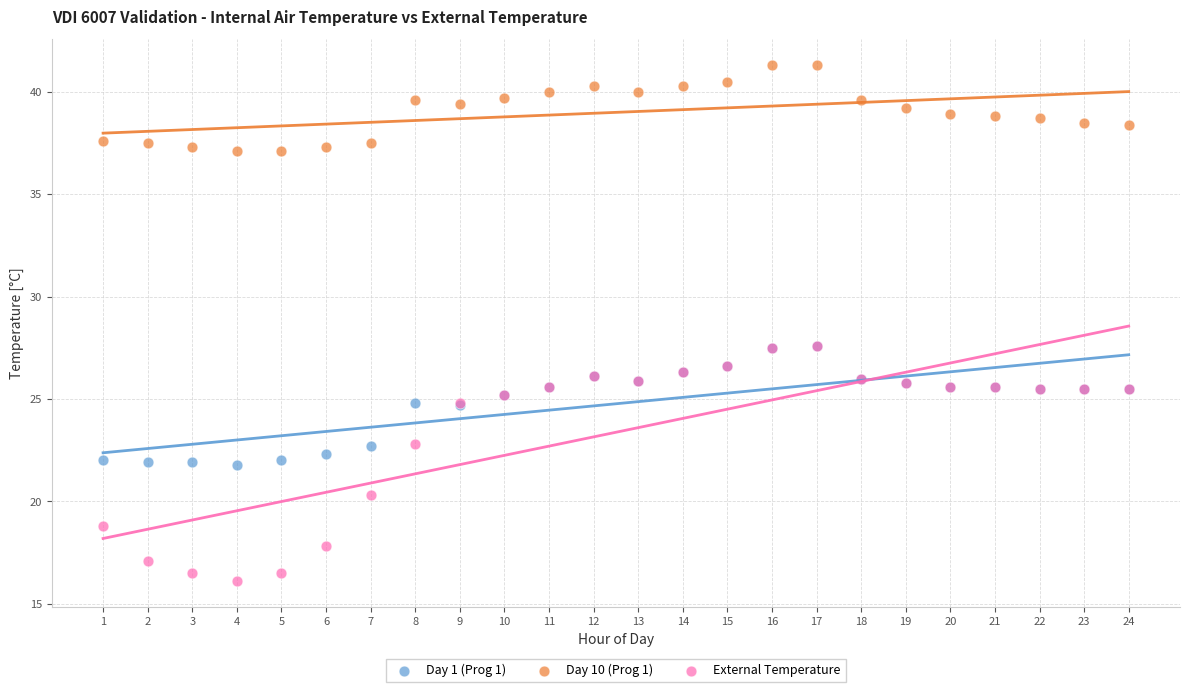

What are all the series names shown in the legend?

Day 1 (Prog 1), Day 10 (Prog 1), External Temperature